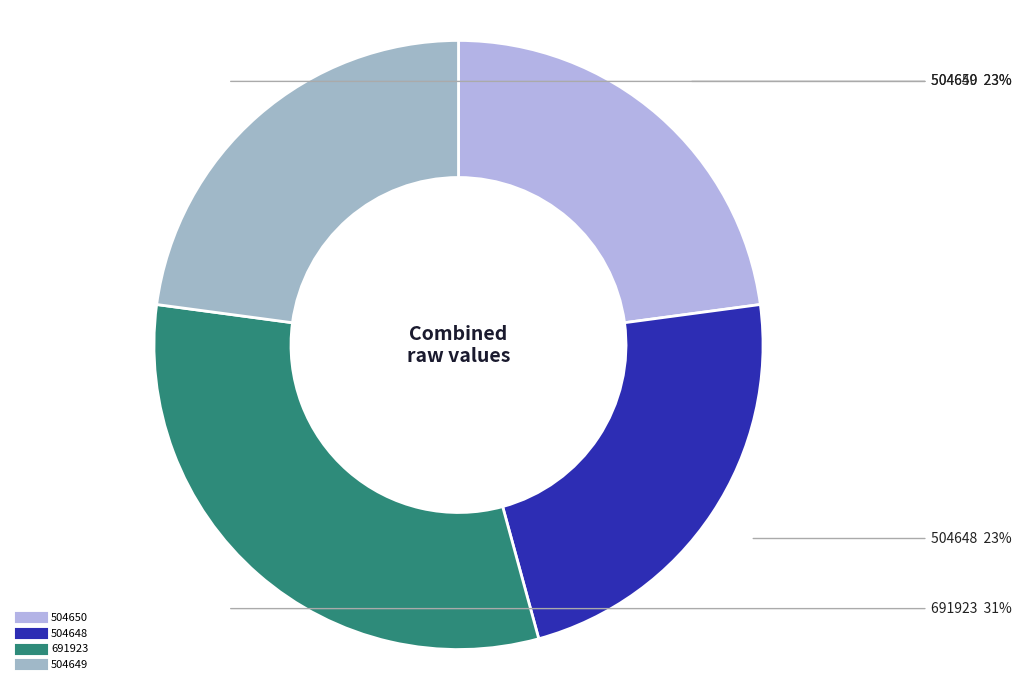

Do 691923 and 504649 together represent more than half of the pie?

Yes